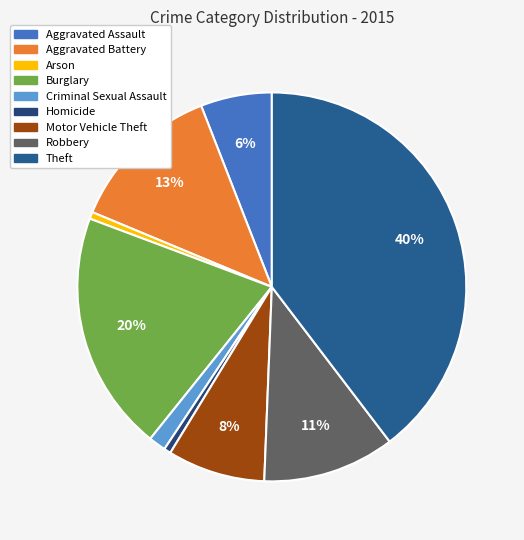

True or false: Theft accounts for 50% of the total.

False